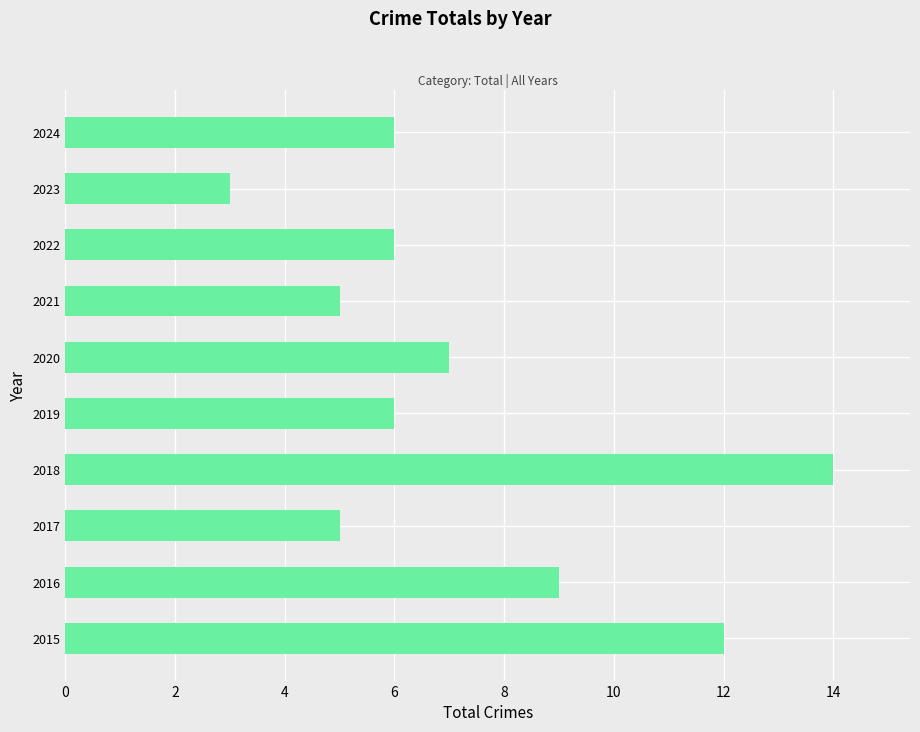

Reading bottom to top, what are all the values shown in this chart?

2015=12	2016=9	2017=5	2018=14	2019=6	2020=7	2021=5	2022=6	2023=3	2024=6